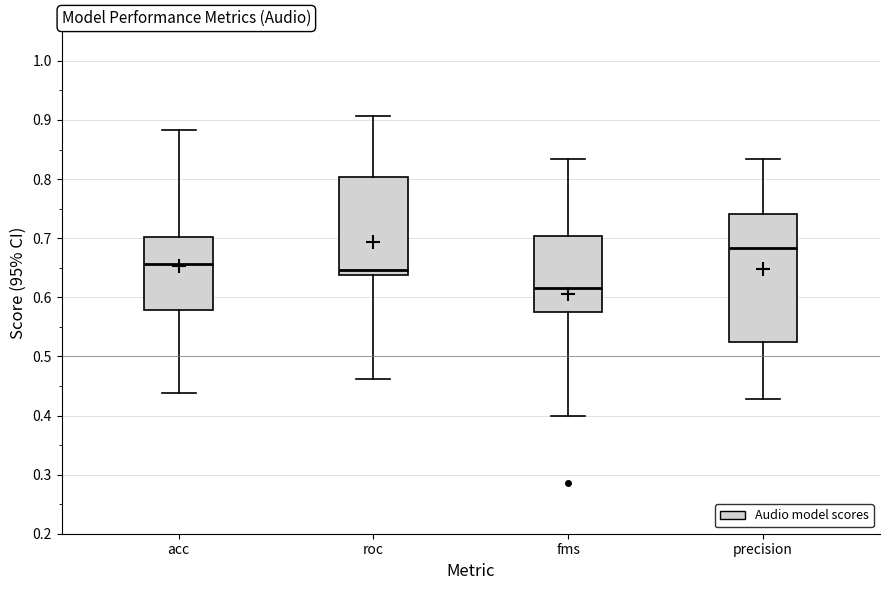

Reading left to right, read every box against the y-axis: the position of its median line, the range the box covers, and the ends of its whiskers. The values are not printed on the chart, so give them approximately, as read against the axis.

acc: median 0.66, box 0.58 to 0.70, whiskers 0.44 to 0.88
roc: median 0.65, box 0.64 to 0.80, whiskers 0.46 to 0.91
fms: median 0.62, box 0.58 to 0.70, whiskers 0.40 to 0.83
precision: median 0.68, box 0.53 to 0.74, whiskers 0.43 to 0.83